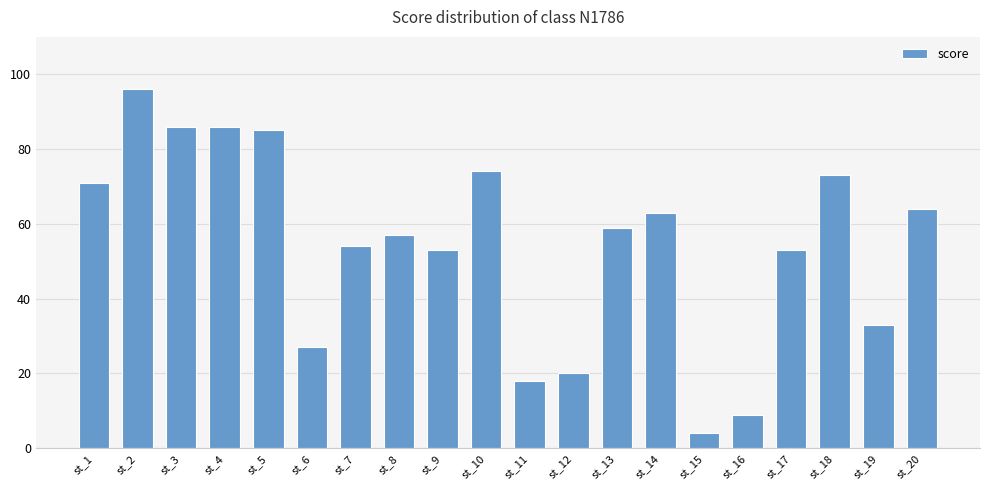

What is the approximate value at st_15, to the nearest 5?

5